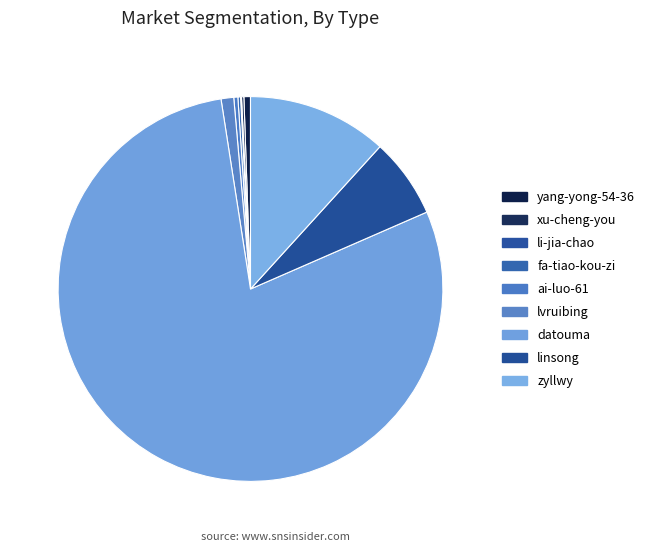

To the nearest percent, what is the average slice percentage?

11%